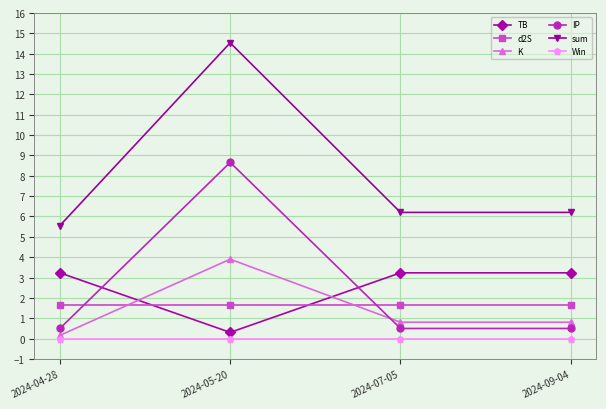

Does the chart have visible grid lines?

Yes